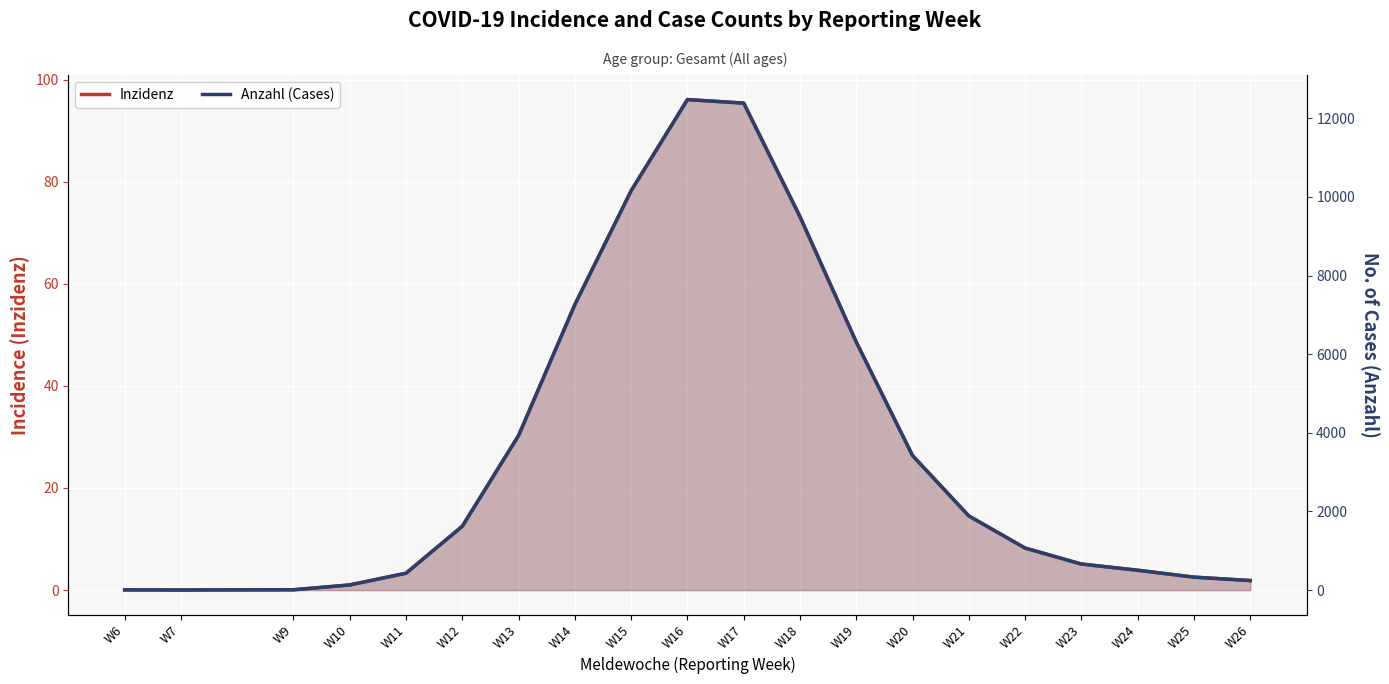

At how many categories does at least one series exceed 611?

12